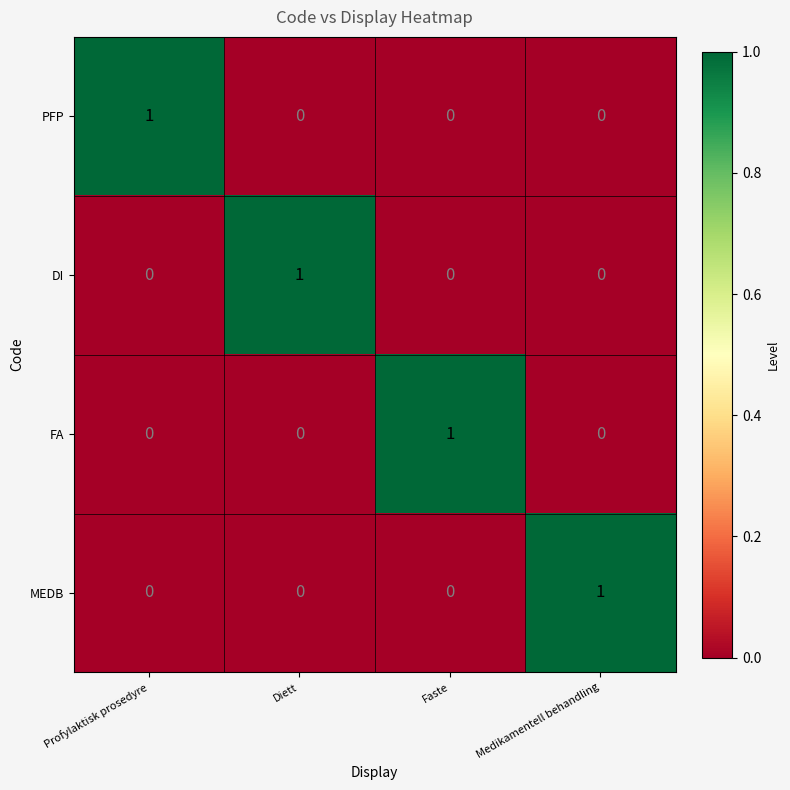

Count the DI values in the range 0 to 1.

4